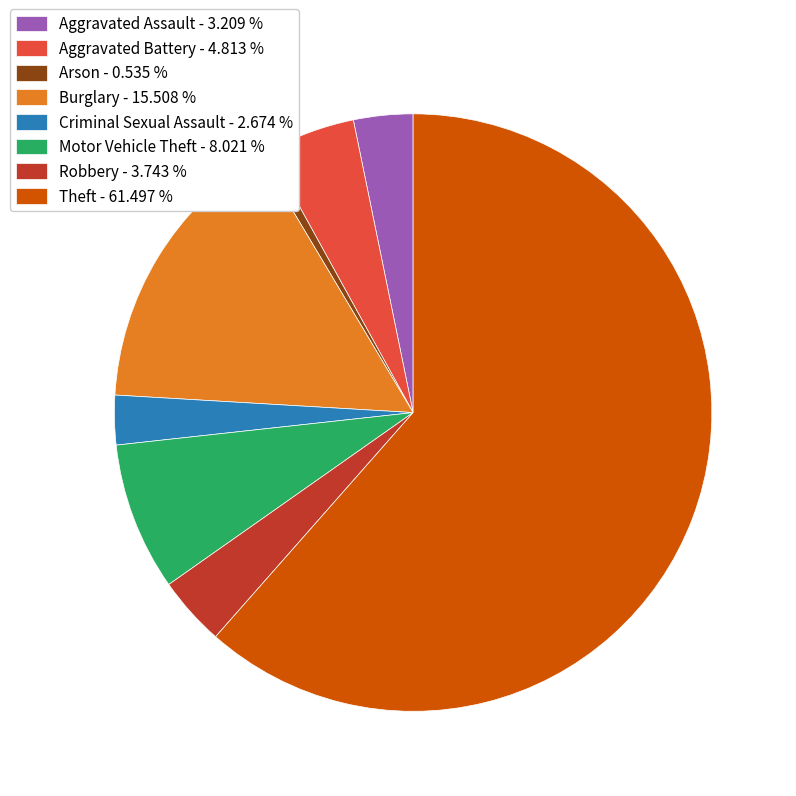

Approximately how many times larger is the value at Robbery - 3.743 % compared to Motor Vehicle Theft - 8.021 %?

0.5